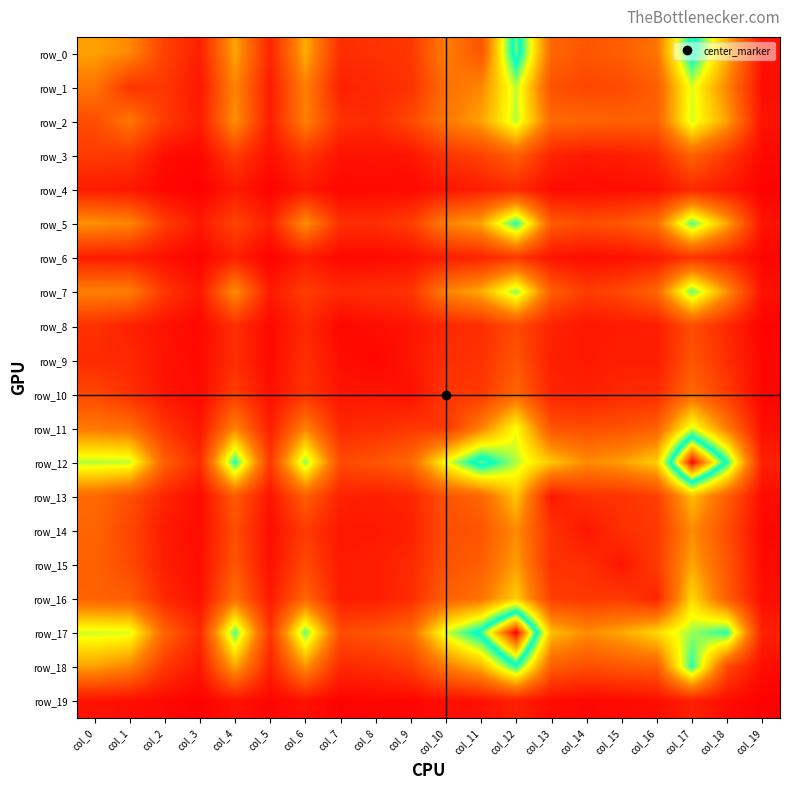

What is the sum of the row_6 values at col_15 and col_3?

76